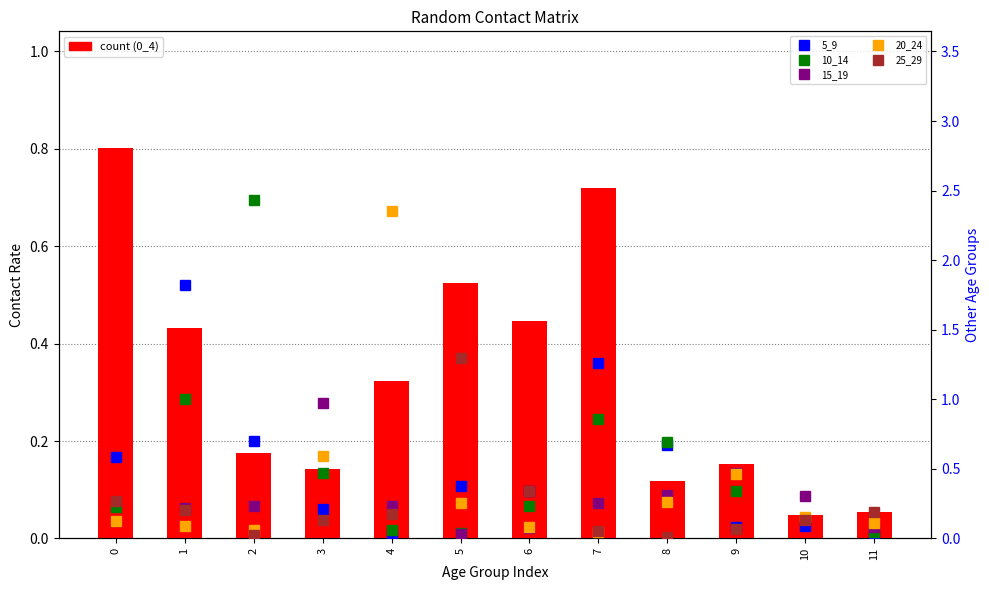

List the series in order of their peak value, lowest first.

0_4, 15_19, 25_29, 5_9, 20_24, 10_14